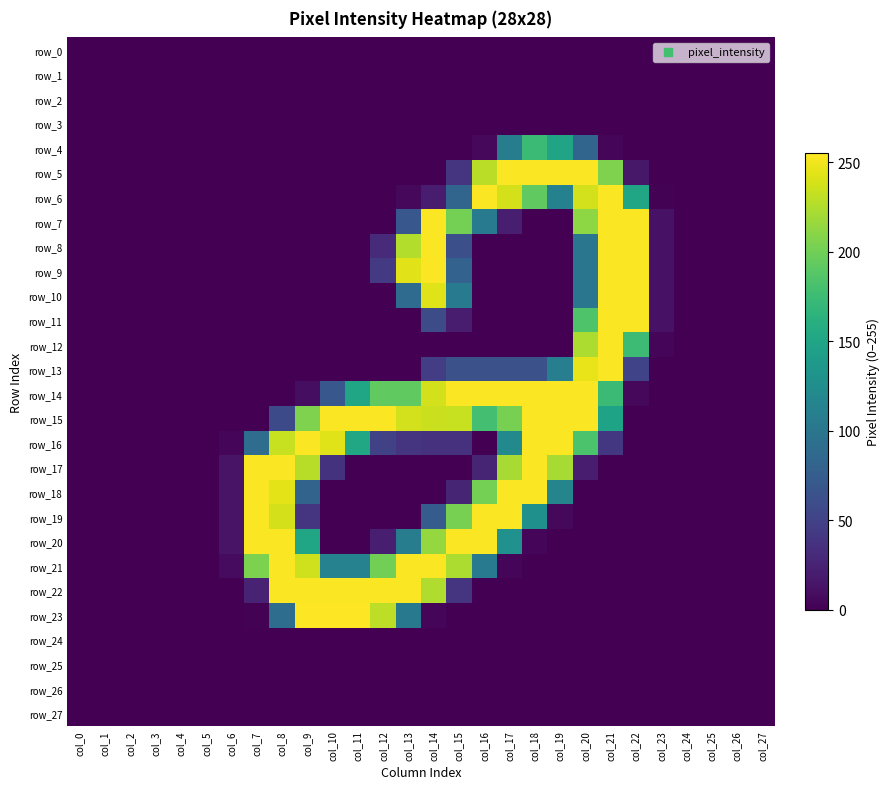

Reading left to right, what are all the values shown in this chart?

row_0: col_0=0	col_1=0	col_2=0	col_3=0	col_4=0	col_5=0	col_6=0	col_7=0	col_8=0	col_9=0	col_10=0	col_11=0	col_12=0	col_13=0	col_14=0	col_15=0	col_16=0	col_17=0	col_18=0	col_19=0	col_20=0	col_21=0	col_22=0	col_23=0	col_24=0	col_25=0	col_26=0	col_27=0
row_1: col_0=0	col_1=0	col_2=0	col_3=0	col_4=0	col_5=0	col_6=0	col_7=0	col_8=0	col_9=0	col_10=0	col_11=0	col_12=0	col_13=0	col_14=0	col_15=0	col_16=0	col_17=0	col_18=0	col_19=0	col_20=0	col_21=0	col_22=0	col_23=0	col_24=0	col_25=0	col_26=0	col_27=0
row_2: col_0=0	col_1=0	col_2=0	col_3=0	col_4=0	col_5=0	col_6=0	col_7=0	col_8=0	col_9=0	col_10=0	col_11=0	col_12=0	col_13=0	col_14=0	col_15=0	col_16=0	col_17=0	col_18=0	col_19=0	col_20=0	col_21=0	col_22=0	col_23=0	col_24=0	col_25=0	col_26=0	col_27=0
row_3: col_0=0	col_1=0	col_2=0	col_3=0	col_4=0	col_5=0	col_6=0	col_7=0	col_8=0	col_9=0	col_10=0	col_11=0	col_12=0	col_13=0	col_14=0	col_15=0	col_16=0	col_17=0	col_18=0	col_19=0	col_20=0	col_21=0	col_22=0	col_23=0	col_24=0	col_25=0	col_26=0	col_27=0
row_4: col_0=0	col_1=0	col_2=0	col_3=0	col_4=0	col_5=0	col_6=0	col_7=0	col_8=0	col_9=0	col_10=0	col_11=0	col_12=0	col_13=0	col_14=0	col_15=0	col_16=5	col_17=108	col_18=174	col_19=149	col_20=83	col_21=4	col_22=0	col_23=0	col_24=0	col_25=0	col_26=0	col_27=0
row_5: col_0=0	col_1=0	col_2=0	col_3=0	col_4=0	col_5=0	col_6=0	col_7=0	col_8=0	col_9=0	col_10=0	col_11=0	col_12=0	col_13=0	col_14=0	col_15=38	col_16=229	col_17=254	col_18=254	col_19=254	col_20=254	col_21=206	col_22=16	col_23=0	col_24=0	col_25=0	col_26=0	col_27=0
row_6: col_0=0	col_1=0	col_2=0	col_3=0	col_4=0	col_5=0	col_6=0	col_7=0	col_8=0	col_9=0	col_10=0	col_11=0	col_12=0	col_13=5	col_14=19	col_15=83	col_16=254	col_17=239	col_18=193	col_19=112	col_20=238	col_21=254	col_22=150	col_23=1	col_24=0	col_25=0	col_26=0	col_27=0
row_7: col_0=0	col_1=0	col_2=0	col_3=0	col_4=0	col_5=0	col_6=0	col_7=0	col_8=0	col_9=0	col_10=0	col_11=0	col_12=0	col_13=69	col_14=254	col_15=202	col_16=105	col_17=21	col_18=0	col_19=0	col_20=212	col_21=254	col_22=254	col_23=12	col_24=0	col_25=0	col_26=0	col_27=0
row_8: col_0=0	col_1=0	col_2=0	col_3=0	col_4=0	col_5=0	col_6=0	col_7=0	col_8=0	col_9=0	col_10=0	col_11=0	col_12=31	col_13=226	col_14=254	col_15=62	col_16=0	col_17=0	col_18=0	col_19=0	col_20=100	col_21=254	col_22=254	col_23=12	col_24=0	col_25=0	col_26=0	col_27=0
row_9: col_0=0	col_1=0	col_2=0	col_3=0	col_4=0	col_5=0	col_6=0	col_7=0	col_8=0	col_9=0	col_10=0	col_11=0	col_12=43	col_13=244	col_14=254	col_15=80	col_16=0	col_17=0	col_18=0	col_19=0	col_20=100	col_21=254	col_22=254	col_23=12	col_24=0	col_25=0	col_26=0	col_27=0
row_10: col_0=0	col_1=0	col_2=0	col_3=0	col_4=0	col_5=0	col_6=0	col_7=0	col_8=0	col_9=0	col_10=0	col_11=0	col_12=0	col_13=89	col_14=243	col_15=104	col_16=0	col_17=0	col_18=0	col_19=0	col_20=100	col_21=254	col_22=254	col_23=12	col_24=0	col_25=0	col_26=0	col_27=0
row_11: col_0=0	col_1=0	col_2=0	col_3=0	col_4=0	col_5=0	col_6=0	col_7=0	col_8=0	col_9=0	col_10=0	col_11=0	col_12=0	col_13=0	col_14=59	col_15=20	col_16=0	col_17=0	col_18=0	col_19=0	col_20=185	col_21=254	col_22=254	col_23=12	col_24=0	col_25=0	col_26=0	col_27=0
row_12: col_0=0	col_1=0	col_2=0	col_3=0	col_4=0	col_5=0	col_6=0	col_7=0	col_8=0	col_9=0	col_10=0	col_11=0	col_12=0	col_13=0	col_14=0	col_15=0	col_16=0	col_17=0	col_18=0	col_19=0	col_20=224	col_21=254	col_22=175	col_23=4	col_24=0	col_25=0	col_26=0	col_27=0
row_13: col_0=0	col_1=0	col_2=0	col_3=0	col_4=0	col_5=0	col_6=0	col_7=0	col_8=0	col_9=0	col_10=0	col_11=0	col_12=0	col_13=0	col_14=46	col_15=63	col_16=63	col_17=63	col_18=63	col_19=109	col_20=247	col_21=254	col_22=51	col_23=0	col_24=0	col_25=0	col_26=0	col_27=0
row_14: col_0=0	col_1=0	col_2=0	col_3=0	col_4=0	col_5=0	col_6=0	col_7=0	col_8=0	col_9=9	col_10=69	col_11=151	col_12=193	col_13=193	col_14=238	col_15=254	col_16=254	col_17=254	col_18=254	col_19=254	col_20=254	col_21=174	col_22=5	col_23=0	col_24=0	col_25=0	col_26=0	col_27=0
row_15: col_0=0	col_1=0	col_2=0	col_3=0	col_4=0	col_5=0	col_6=0	col_7=0	col_8=57	col_9=206	col_10=254	col_11=254	col_12=254	col_13=238	col_14=235	col_15=234	col_16=179	col_17=203	col_18=254	col_19=254	col_20=254	col_21=148	col_22=0	col_23=0	col_24=0	col_25=0	col_26=0	col_27=0
row_16: col_0=0	col_1=0	col_2=0	col_3=0	col_4=0	col_5=0	col_6=4	col_7=91	col_8=234	col_9=254	col_10=243	col_11=152	col_12=49	col_13=38	col_14=36	col_15=36	col_16=0	col_17=122	col_18=254	col_19=254	col_20=183	col_21=41	col_22=0	col_23=0	col_24=0	col_25=0	col_26=0	col_27=0
row_17: col_0=0	col_1=0	col_2=0	col_3=0	col_4=0	col_5=0	col_6=13	col_7=254	col_8=254	col_9=228	col_10=37	col_11=0	col_12=0	col_13=0	col_14=0	col_15=0	col_16=26	col_17=222	col_18=254	col_19=222	col_20=20	col_21=0	col_22=0	col_23=0	col_24=0	col_25=0	col_26=0	col_27=0
row_18: col_0=0	col_1=0	col_2=0	col_3=0	col_4=0	col_5=0	col_6=13	col_7=254	col_8=245	col_9=81	col_10=0	col_11=0	col_12=0	col_13=0	col_14=0	col_15=26	col_16=202	col_17=254	col_18=254	col_19=116	col_20=0	col_21=0	col_22=0	col_23=0	col_24=0	col_25=0	col_26=0	col_27=0
row_19: col_0=0	col_1=0	col_2=0	col_3=0	col_4=0	col_5=0	col_6=13	col_7=254	col_8=239	col_9=39	col_10=0	col_11=0	col_12=0	col_13=0	col_14=74	col_15=203	col_16=254	col_17=254	col_18=128	col_19=5	col_20=0	col_21=0	col_22=0	col_23=0	col_24=0	col_25=0	col_26=0	col_27=0
row_20: col_0=0	col_1=0	col_2=0	col_3=0	col_4=0	col_5=0	col_6=13	col_7=254	col_8=254	col_9=150	col_10=0	col_11=0	col_12=21	col_13=107	col_14=215	col_15=254	col_16=254	col_17=129	col_18=4	col_19=0	col_20=0	col_21=0	col_22=0	col_23=0	col_24=0	col_25=0	col_26=0	col_27=0
row_21: col_0=0	col_1=0	col_2=0	col_3=0	col_4=0	col_5=0	col_6=7	col_7=205	col_8=254	col_9=237	col_10=113	col_11=113	col_12=201	col_13=254	col_14=254	col_15=224	col_16=106	col_17=4	col_18=0	col_19=0	col_20=0	col_21=0	col_22=0	col_23=0	col_24=0	col_25=0	col_26=0	col_27=0
row_22: col_0=0	col_1=0	col_2=0	col_3=0	col_4=0	col_5=0	col_6=0	col_7=25	col_8=254	col_9=254	col_10=254	col_11=254	col_12=254	col_13=254	col_14=225	col_15=39	col_16=0	col_17=0	col_18=0	col_19=0	col_20=0	col_21=0	col_22=0	col_23=0	col_24=0	col_25=0	col_26=0	col_27=0
row_23: col_0=0	col_1=0	col_2=0	col_3=0	col_4=0	col_5=0	col_6=0	col_7=1	col_8=91	col_9=255	col_10=255	col_11=255	col_12=230	col_13=103	col_14=4	col_15=0	col_16=0	col_17=0	col_18=0	col_19=0	col_20=0	col_21=0	col_22=0	col_23=0	col_24=0	col_25=0	col_26=0	col_27=0
row_24: col_0=0	col_1=0	col_2=0	col_3=0	col_4=0	col_5=0	col_6=0	col_7=0	col_8=0	col_9=0	col_10=0	col_11=0	col_12=0	col_13=0	col_14=0	col_15=0	col_16=0	col_17=0	col_18=0	col_19=0	col_20=0	col_21=0	col_22=0	col_23=0	col_24=0	col_25=0	col_26=0	col_27=0
row_25: col_0=0	col_1=0	col_2=0	col_3=0	col_4=0	col_5=0	col_6=0	col_7=0	col_8=0	col_9=0	col_10=0	col_11=0	col_12=0	col_13=0	col_14=0	col_15=0	col_16=0	col_17=0	col_18=0	col_19=0	col_20=0	col_21=0	col_22=0	col_23=0	col_24=0	col_25=0	col_26=0	col_27=0
row_26: col_0=0	col_1=0	col_2=0	col_3=0	col_4=0	col_5=0	col_6=0	col_7=0	col_8=0	col_9=0	col_10=0	col_11=0	col_12=0	col_13=0	col_14=0	col_15=0	col_16=0	col_17=0	col_18=0	col_19=0	col_20=0	col_21=0	col_22=0	col_23=0	col_24=0	col_25=0	col_26=0	col_27=0
row_27: col_0=0	col_1=0	col_2=0	col_3=0	col_4=0	col_5=0	col_6=0	col_7=0	col_8=0	col_9=0	col_10=0	col_11=0	col_12=0	col_13=0	col_14=0	col_15=0	col_16=0	col_17=0	col_18=0	col_19=0	col_20=0	col_21=0	col_22=0	col_23=0	col_24=0	col_25=0	col_26=0	col_27=0